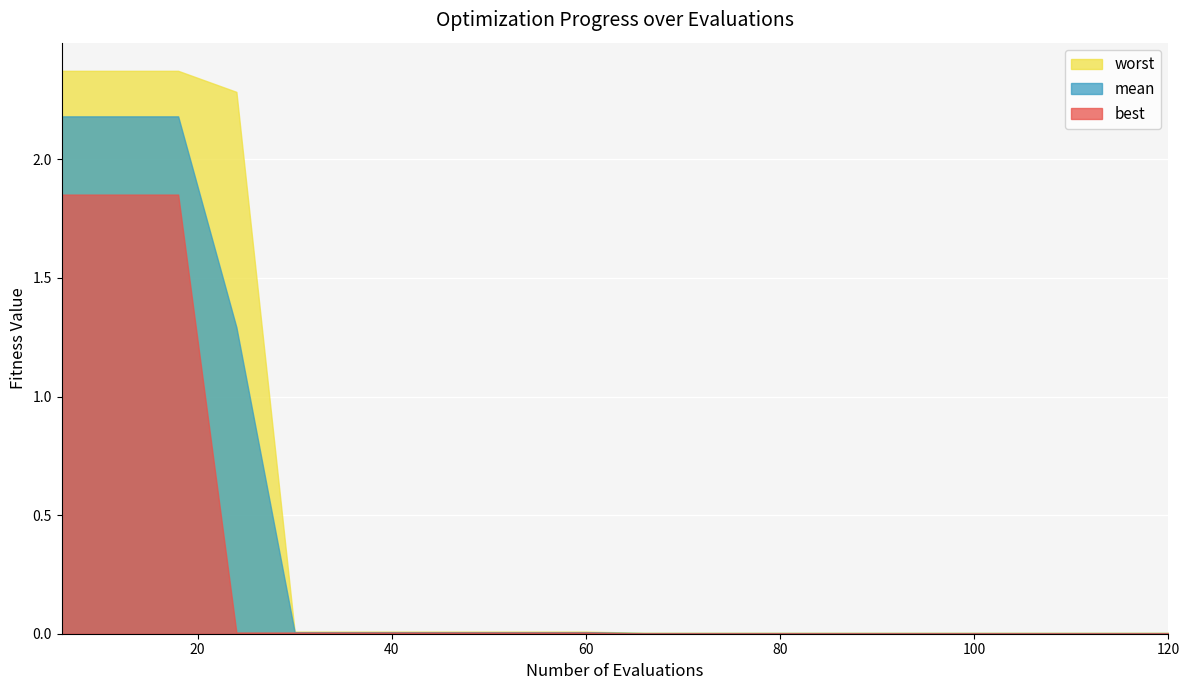

True or false: mean and best cross at least once.

False